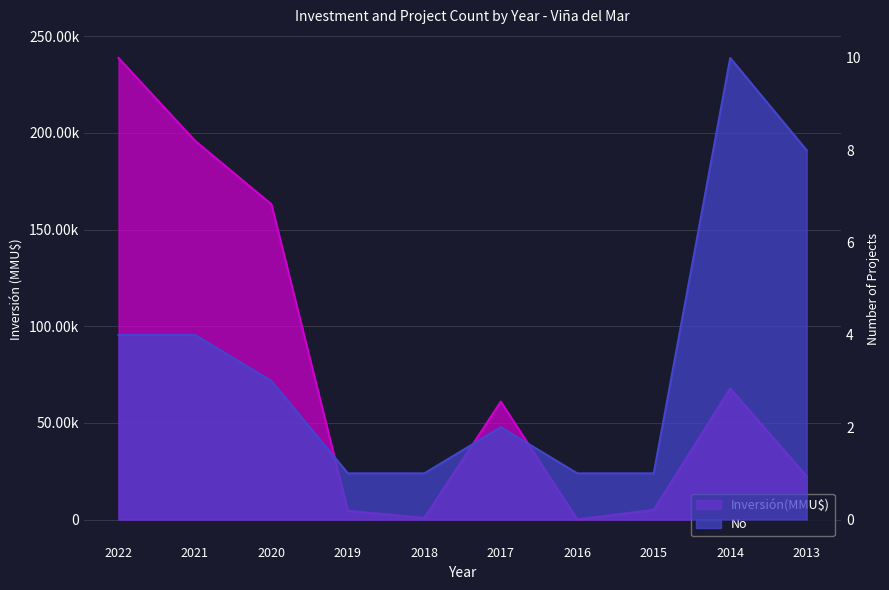

Is the value of No at 2013 greater than the value of Inversión(MMU$) at 2020?

No